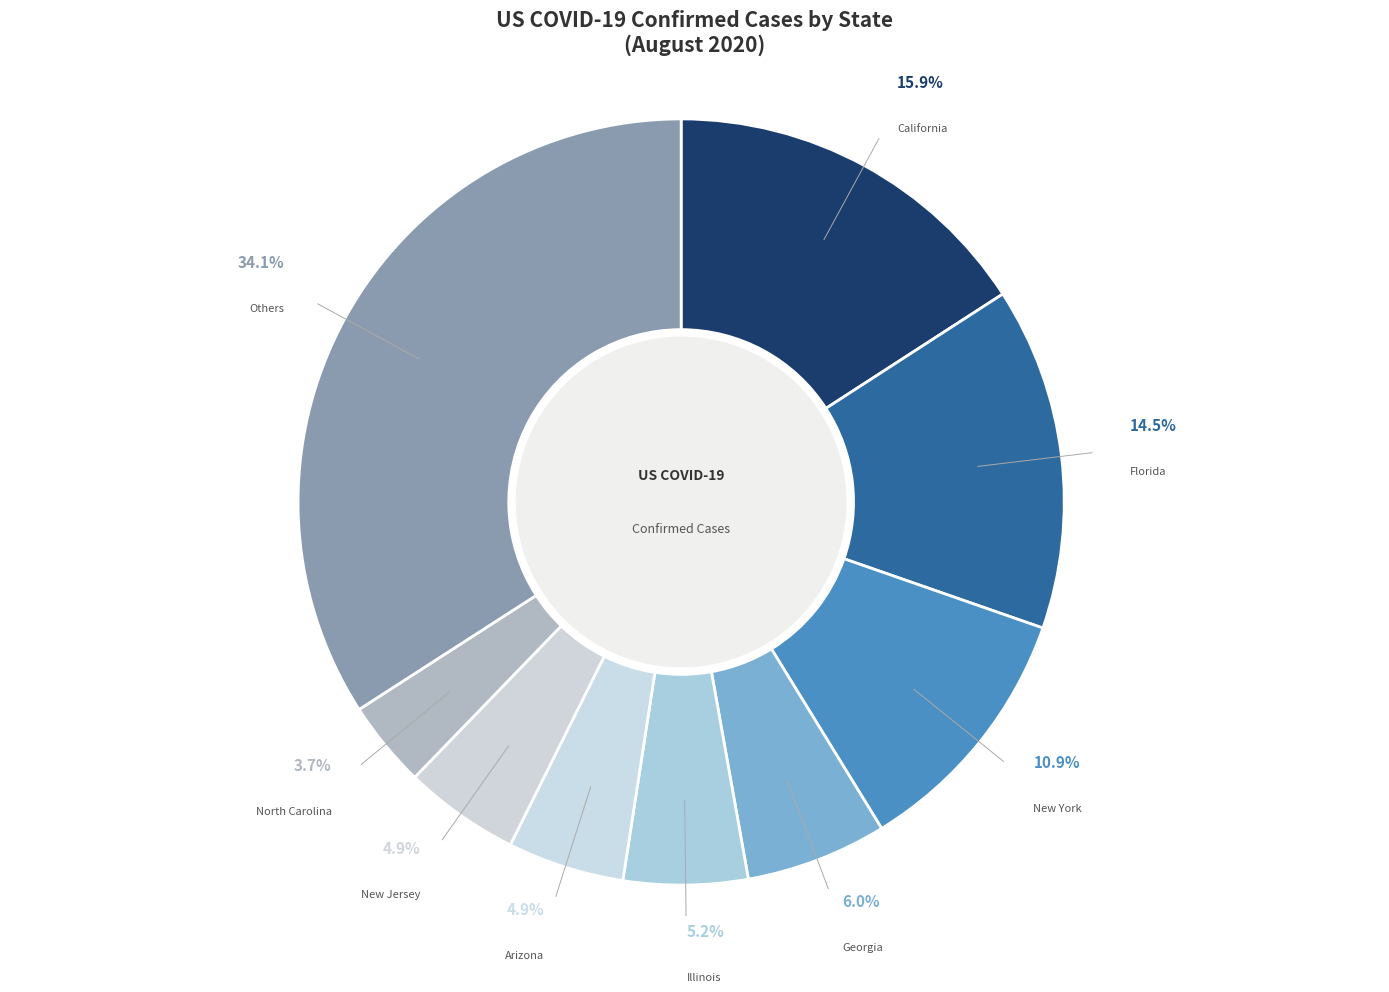

What is the largest slice in the pie chart?

Others